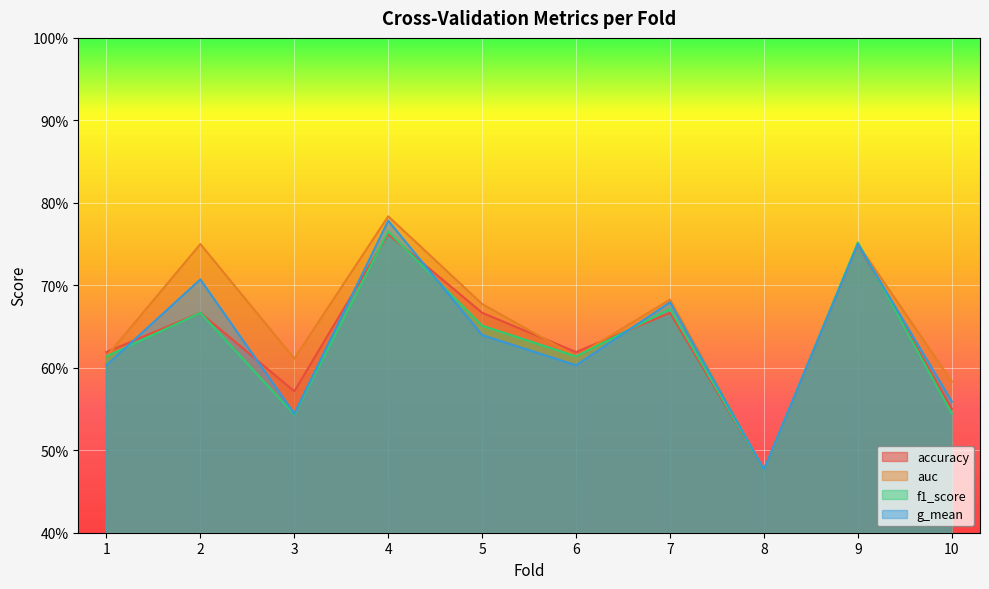

The accuracy series shows 0.2 at 7. True or false?

False